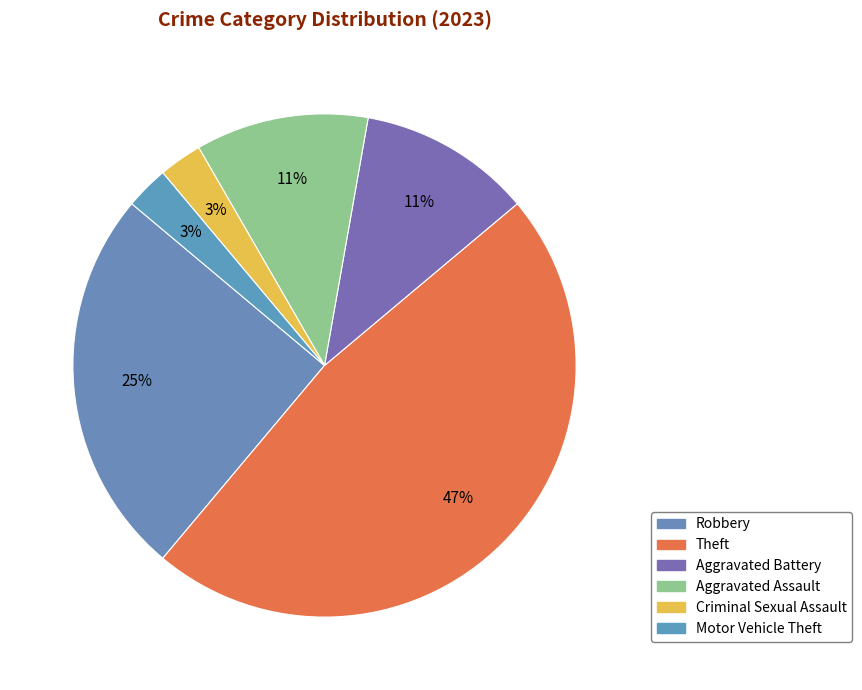

What portion of the pie excludes Robbery?

75.0%